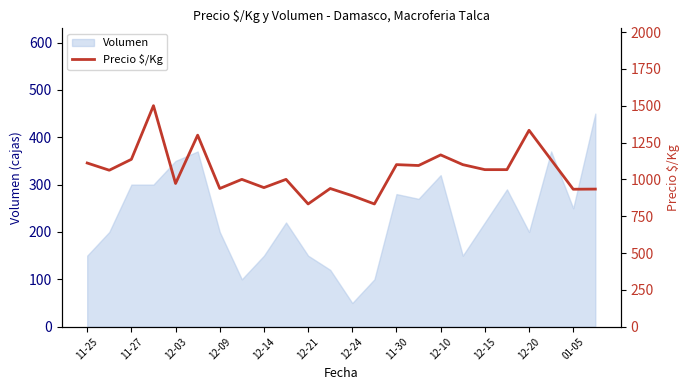

Reading left to right, transcribe all the data shown in this chart.

1111	1062	1136	1500	972	1300	938	1000	944	1000	833	938	889	833	1100	1094	1166	1100	1066	1066	1333	1133	933	934